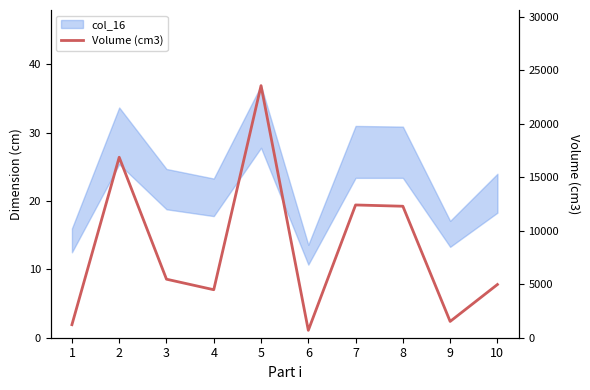

Rank the categories by value from highest to lowest.

5, 2, 7, 8, 3, 10, 4, 9, 1, 6